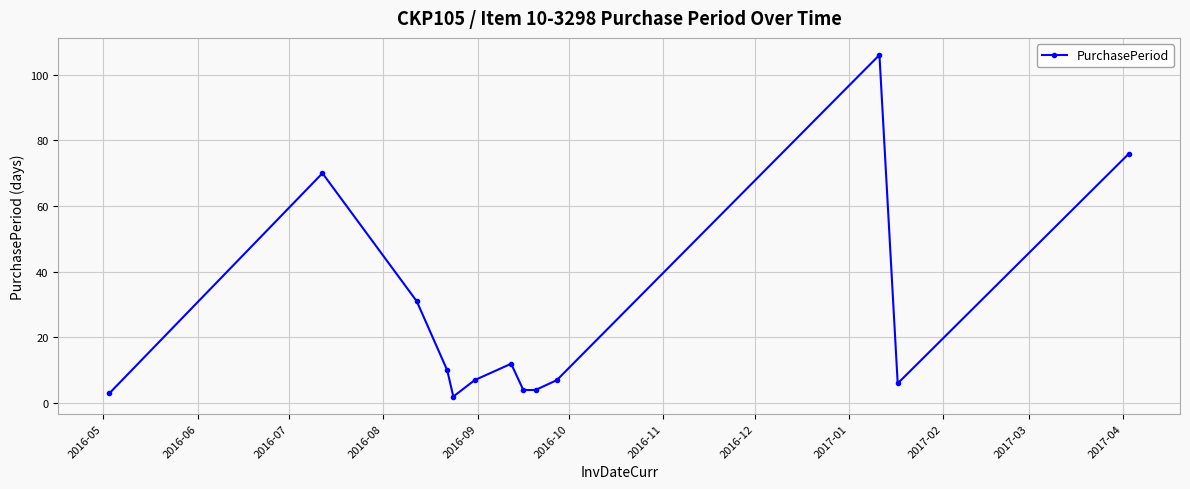

What is the difference between the maximum and second lowest values?

103